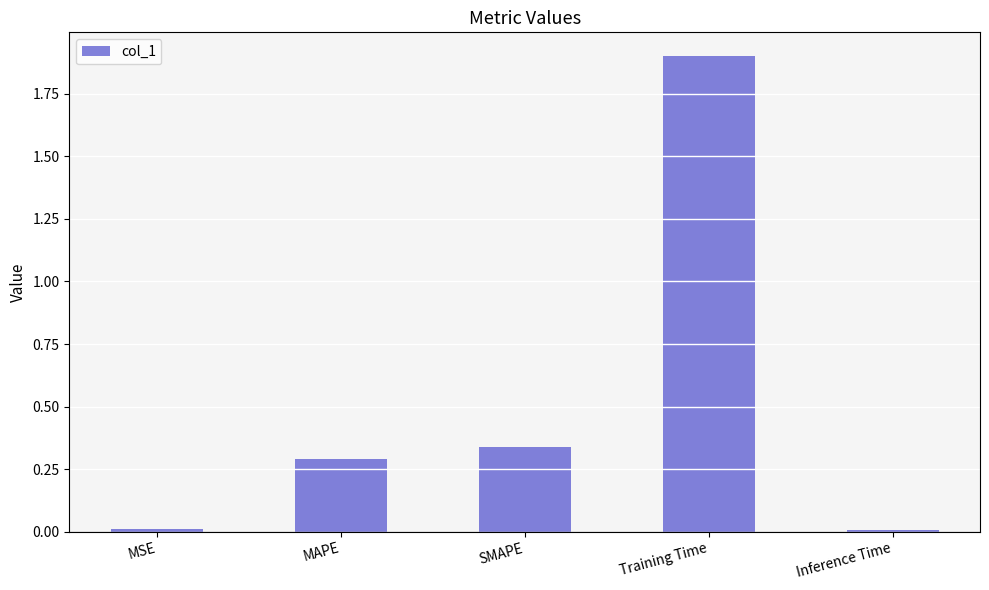

Which has a higher value, SMAPE or MSE?

SMAPE